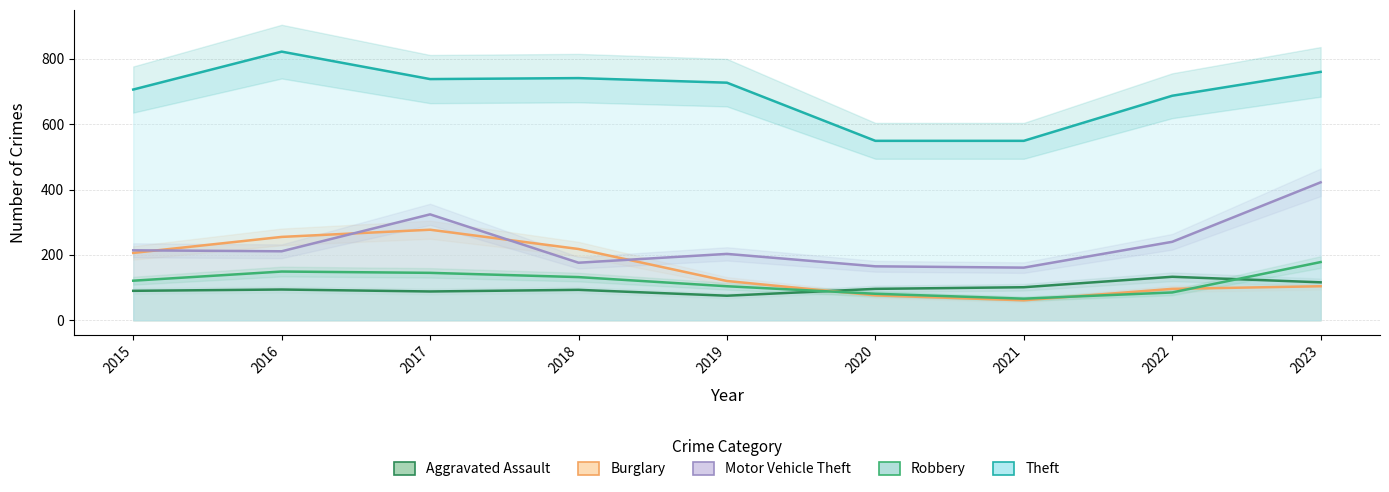

True or false: Robbery has more than 2 points higher than both neighbors.

False